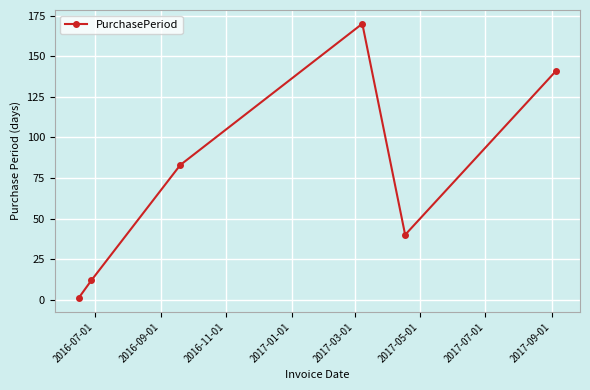

What is the greatest value displayed?

170